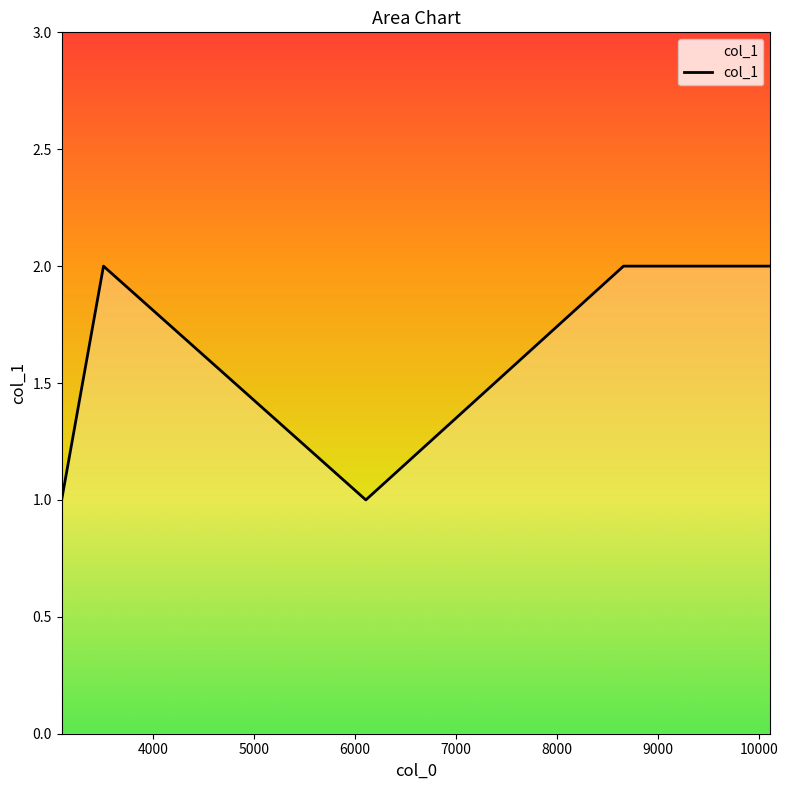

What is the smallest value displayed?

1